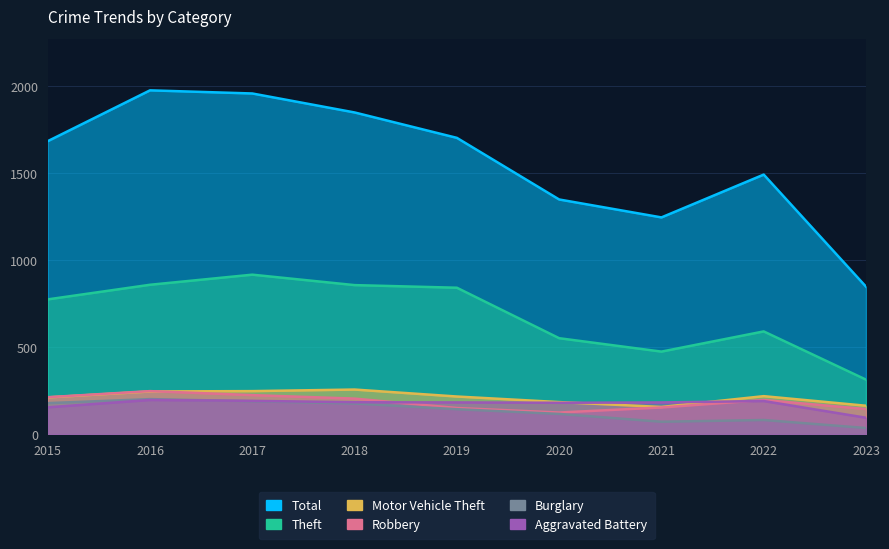

Where does the Robbery series first go above 196?

2015